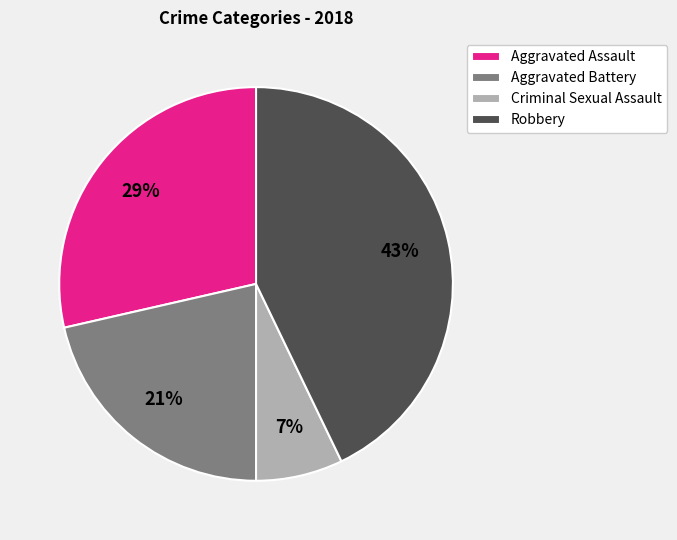

To the nearest percent, what is the difference between the Robbery and Criminal Sexual Assault slice percentages?

36%